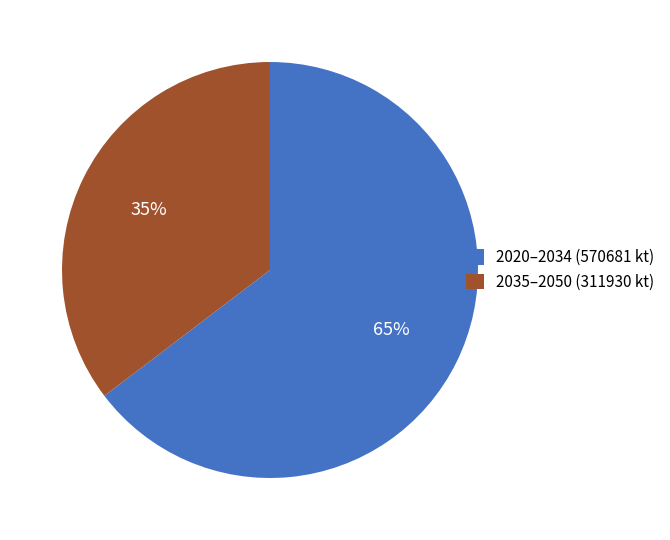

To the nearest percent, what percentage of the pie is 2035–2050 (311930 kt)?

35%